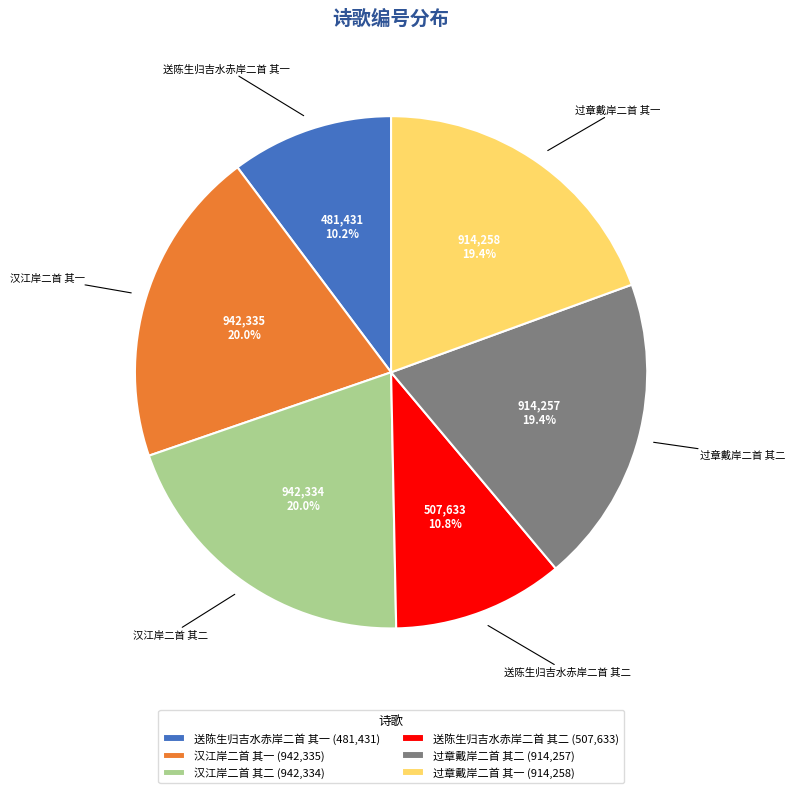

To the nearest percent, what percentage of the pie is 过章戴岸二首 其一?

19%